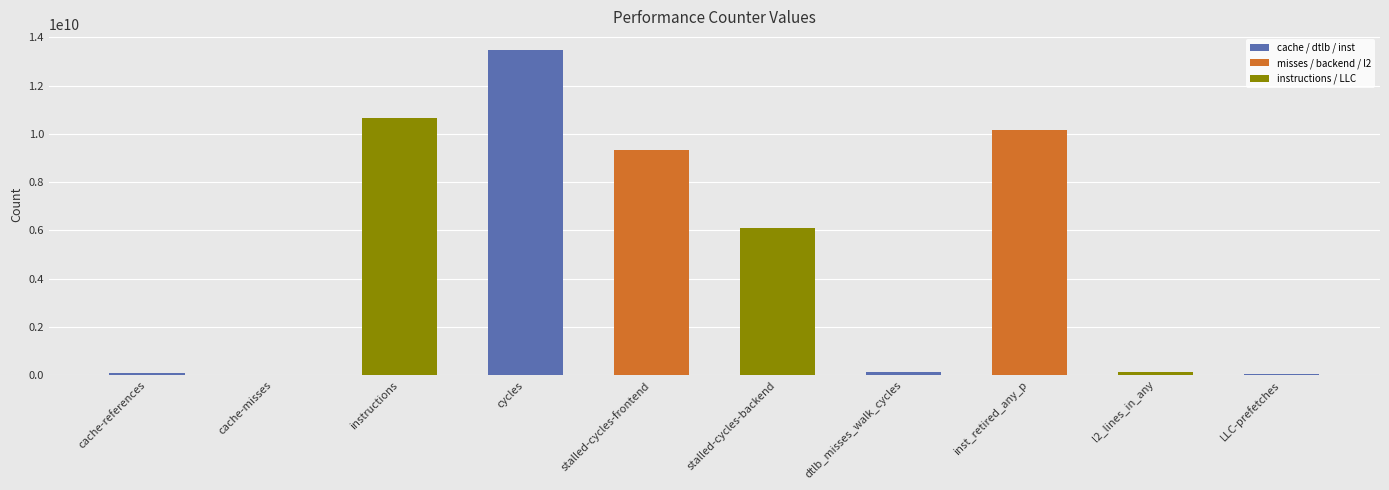

The chart shows a value of 143955372 at l2_lines_in_any. True or false?

True